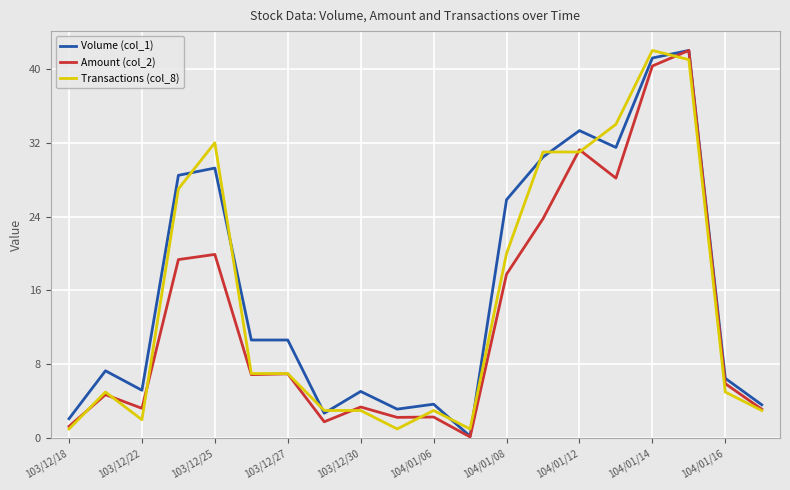

What is the maximum value for Transactions (col_8)?

42.0